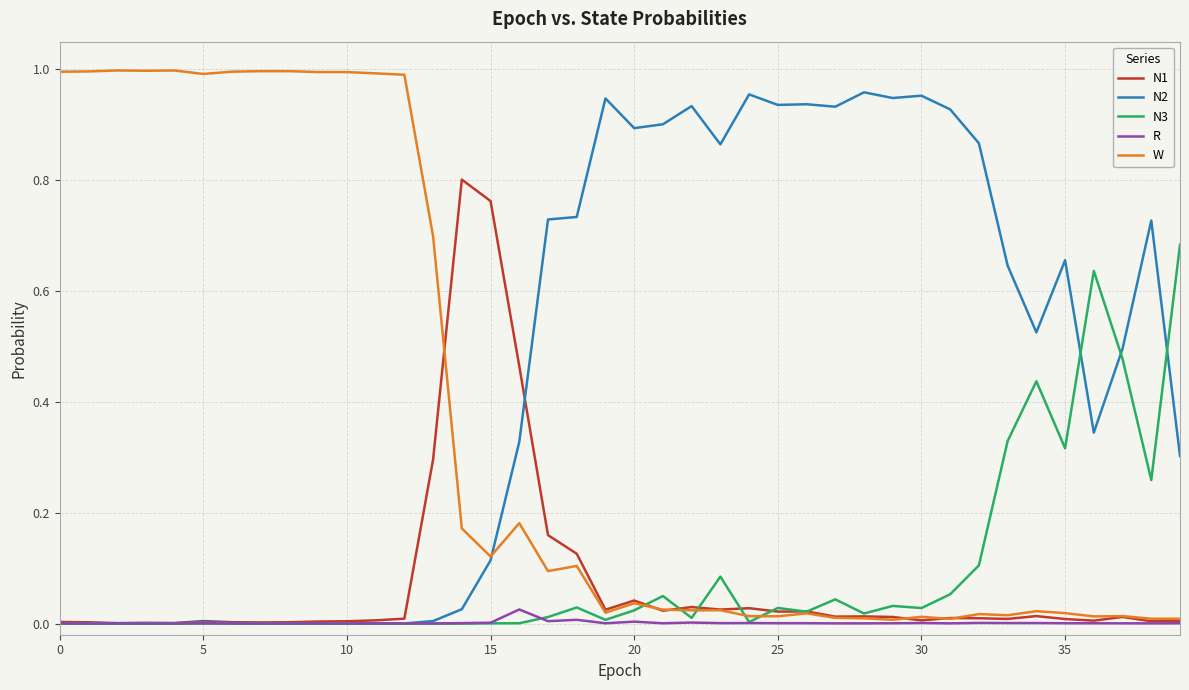

Count the number of categories in the chart.

40